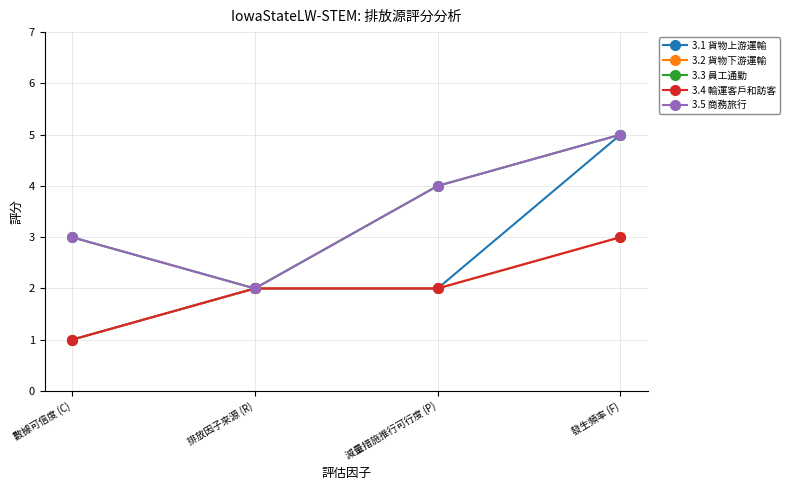

True or false: 3.3 員工通勤 and 3.5 商務旅行 intersect in this chart.

False